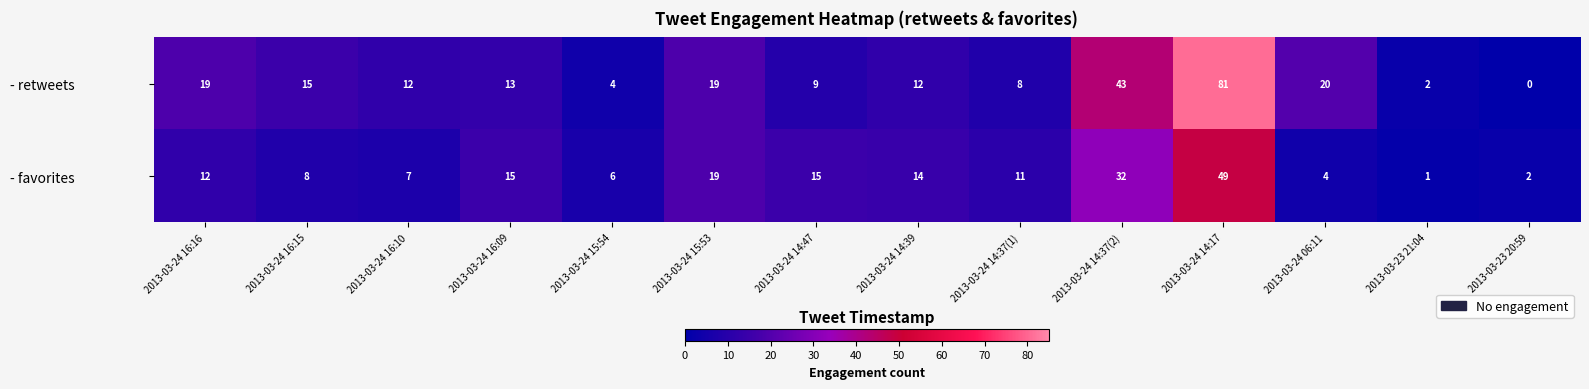

Rank the series by their maximum value, from lowest to highest.

- favorites, - retweets